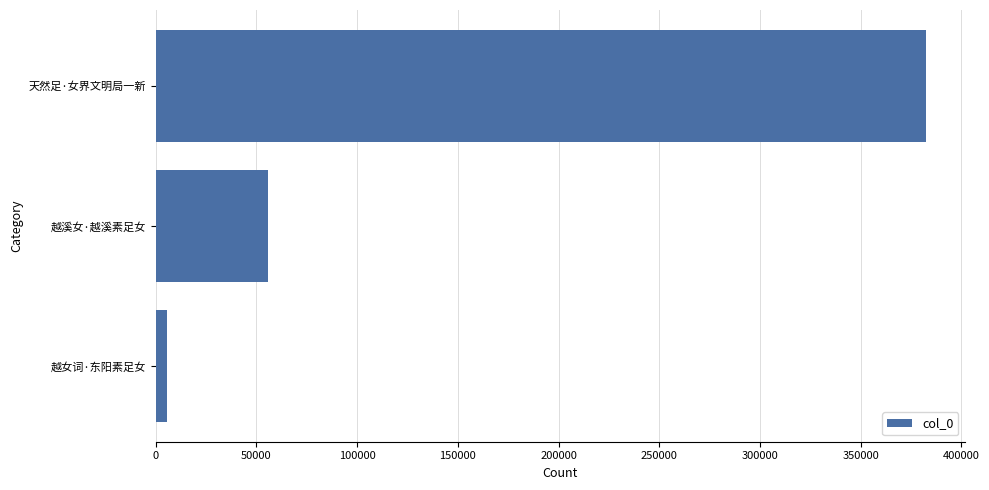

True or false: the data shows 17536 at 越溪女·越溪素足女.

False